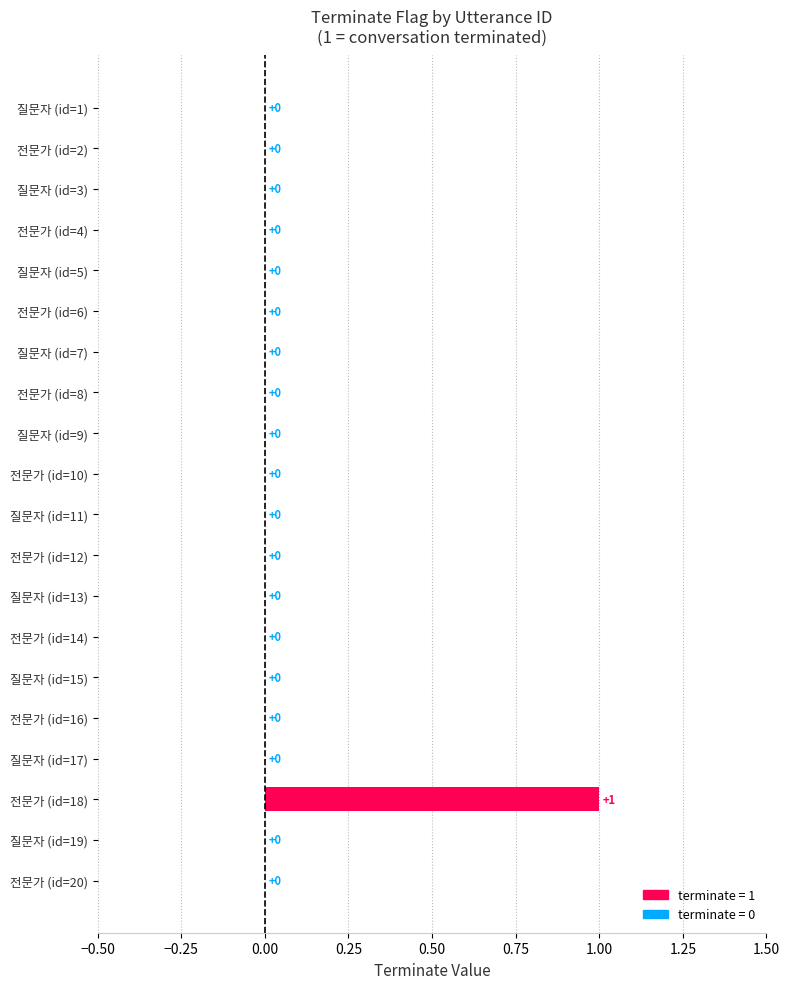

What is the sum of all values?

1